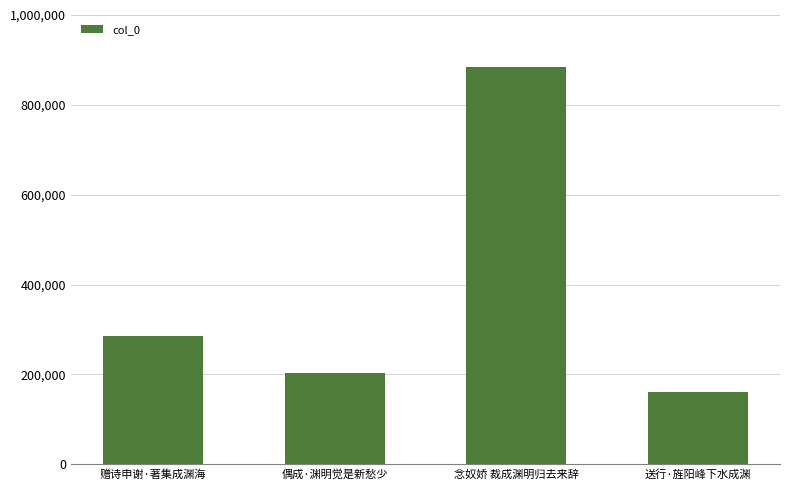

List the labels in order of value, largest first.

念奴娇 裁成渊明归去来辞, 赠诗申谢·著集成渊海, 偶成·渊明觉是新愁少, 送行·旌阳峰下水成渊